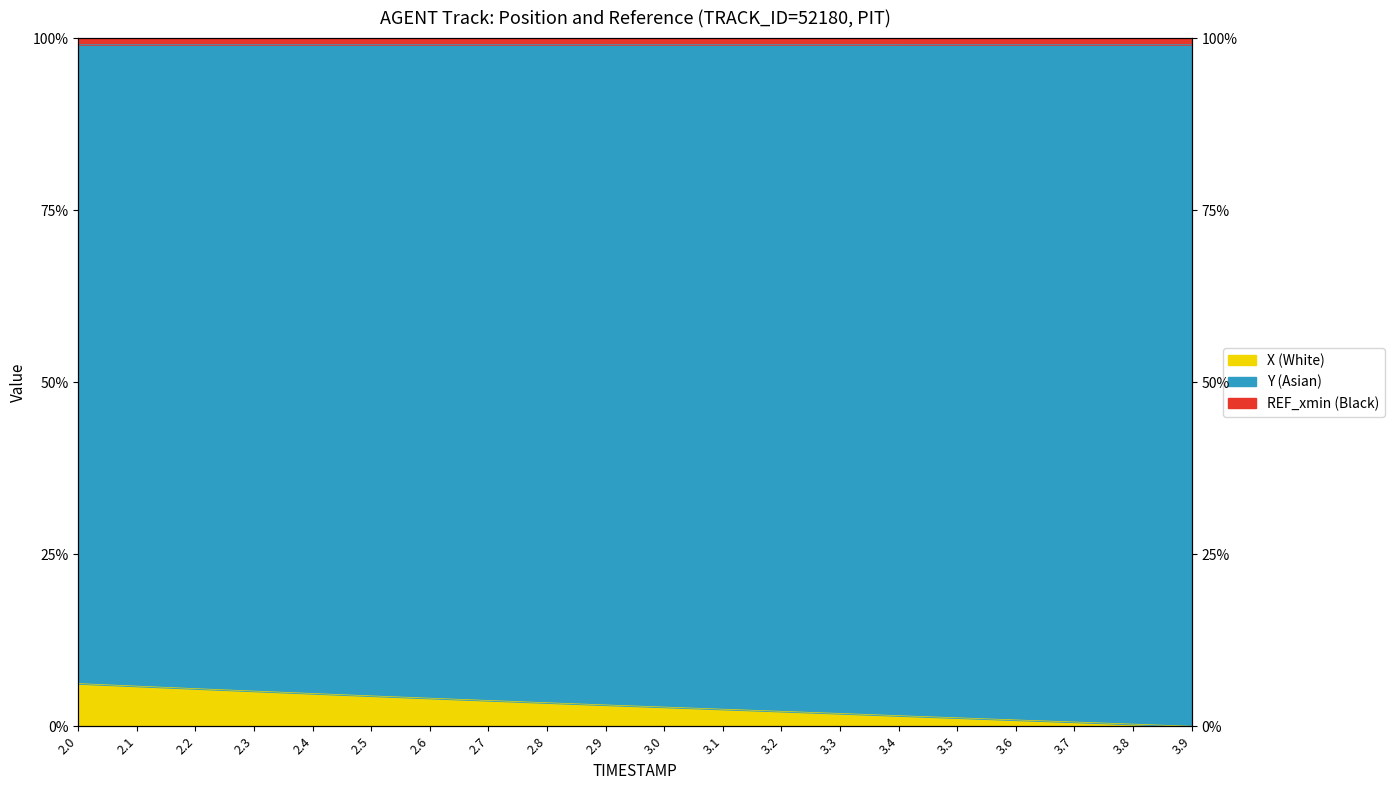

True or false: X and Y intersect in this chart.

False